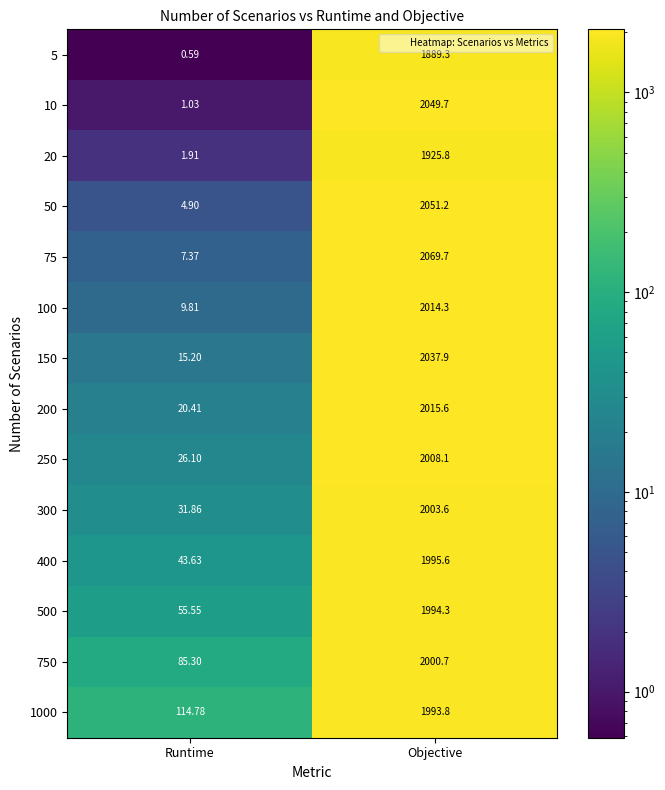

What is the difference between the highest and lowest values at Runtime?

114.2